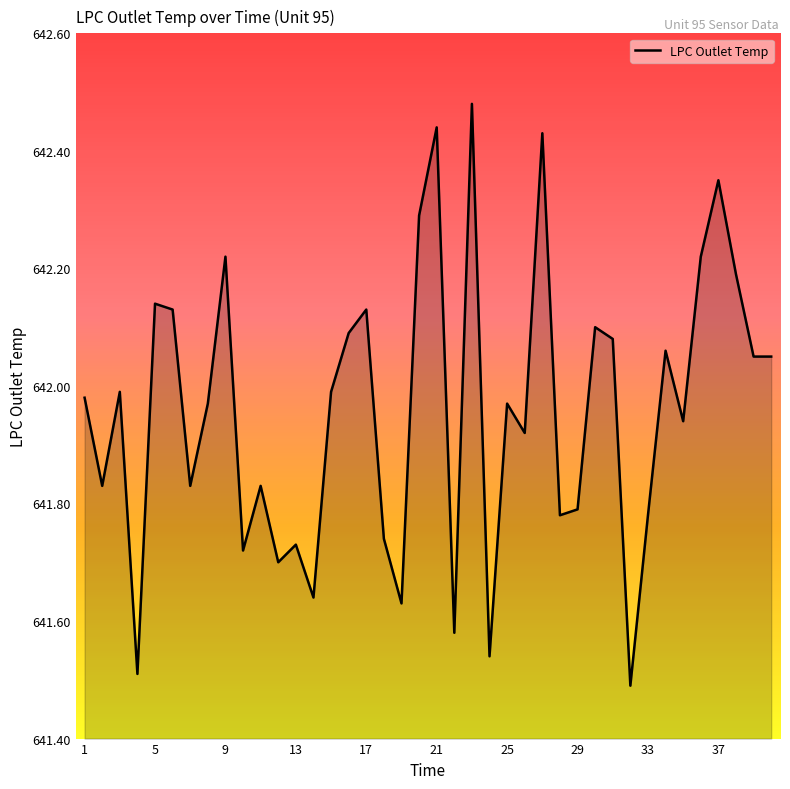

How many series are shown in this chart?

1